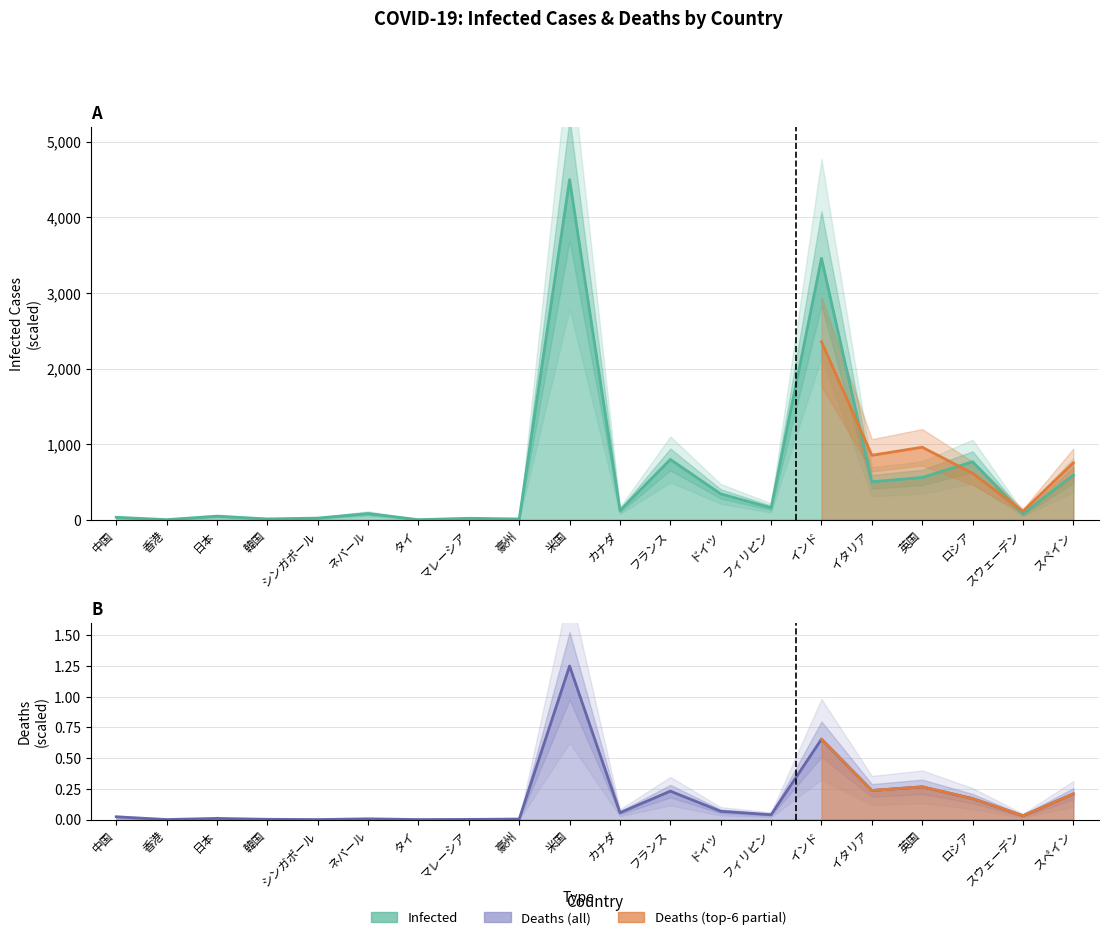

Reading right to left, what are all the values shown in this chart?

Infected: スペイン=592.1	スウェーデン=77.2	ロシア=767.8	英国=559.6	イタリア=502.6	インド=3458.7	フィリピン=158.8	ドイツ=342.4	フランス=798.1	カナダ=122.6	米国=4500.0	豪州=10.7	マレーシア=19.9	タイ=1.5	ネパール=82.6	シンガポール=22.3	韓国=11.5	日本=48.1	香港=2.1	中国=33.2
Deaths: スペイン=0.2	スウェーデン=0.0	ロシア=0.2	英国=0.3	イタリア=0.2	インド=0.7	フィリピン=0.0	ドイツ=0.1	フランス=0.2	カナダ=0.1	米国=1.2	豪州=0.0	マレーシア=0.0	タイ=0.0	ネパール=0.0	シンガポール=0.0	韓国=0.0	日本=0.0	香港=0.0	中国=0.0